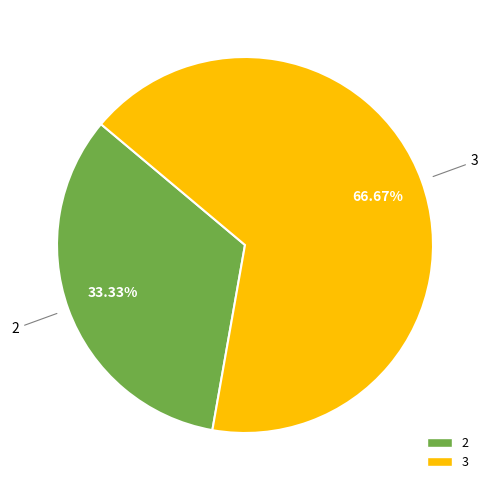

Is there any slice that represents more than half of the pie?

Yes